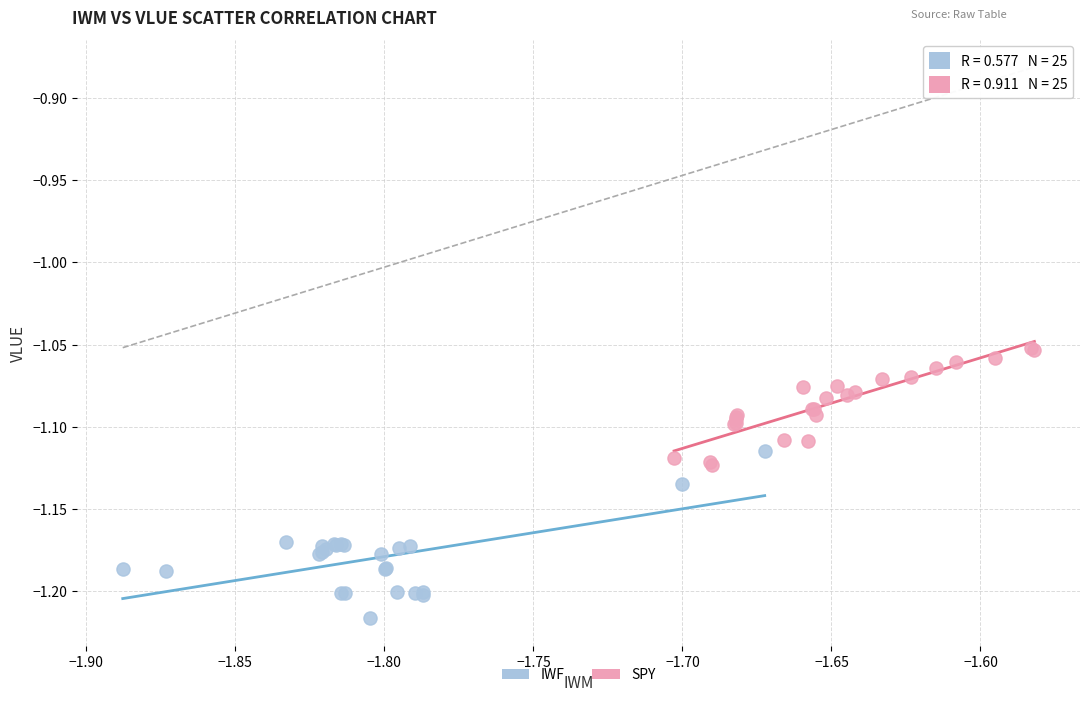

Which series contains the lowest Y value?

IWF